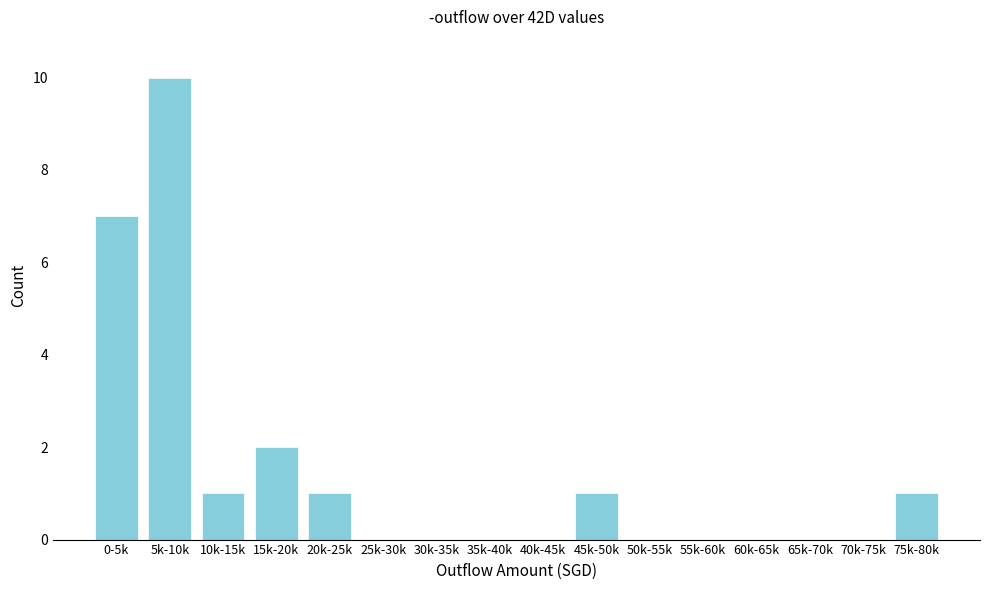

Reading right to left, extract all data points from this chart.

75k-80k=1	70k-75k=0	65k-70k=0	60k-65k=0	55k-60k=0	50k-55k=0	45k-50k=1	40k-45k=0	35k-40k=0	30k-35k=0	25k-30k=0	20k-25k=1	15k-20k=2	10k-15k=1	5k-10k=10	0-5k=7